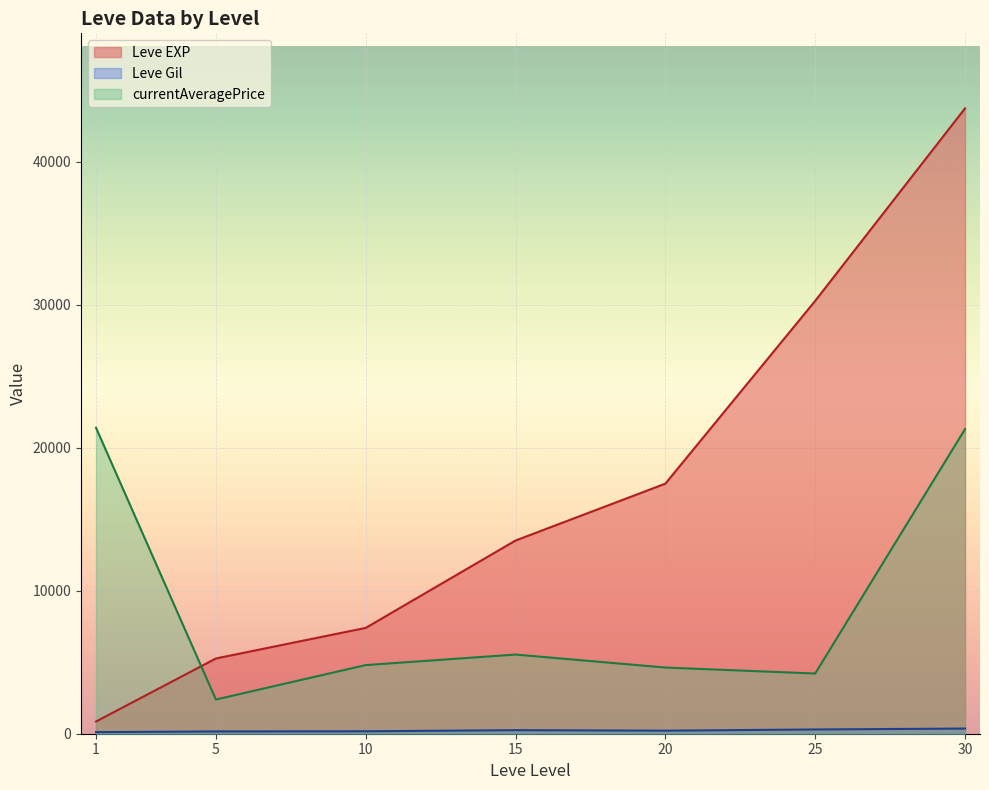

What is the minimum value for currentAveragePrice?

2391.7